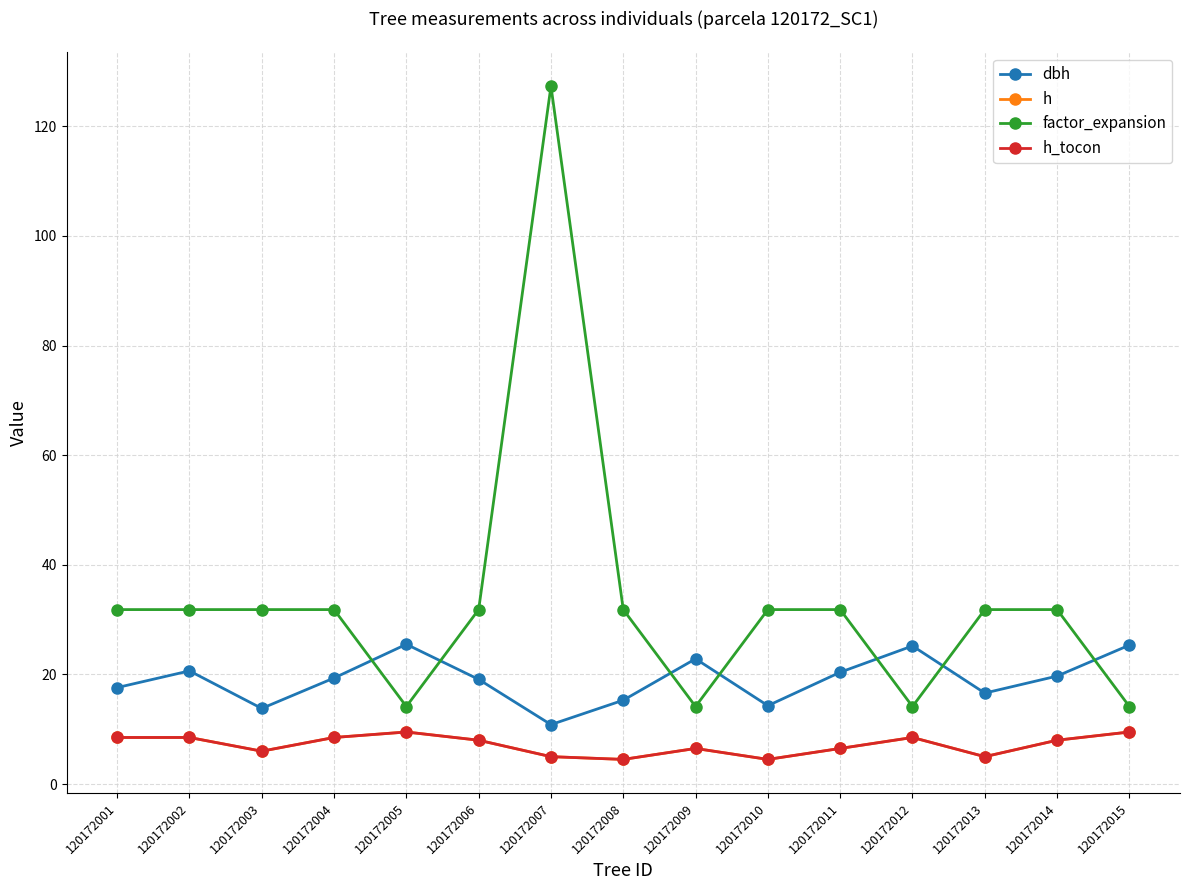

At which category does h reach its first local peak?

120172005